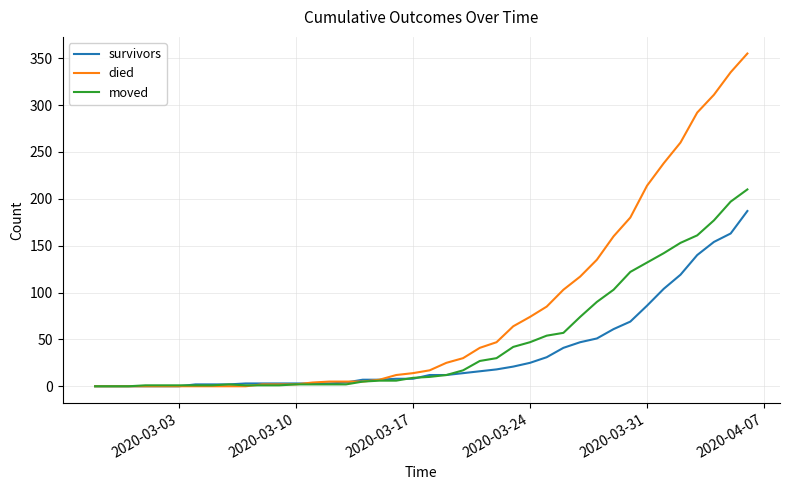

What is the sum of all moved values?

1901